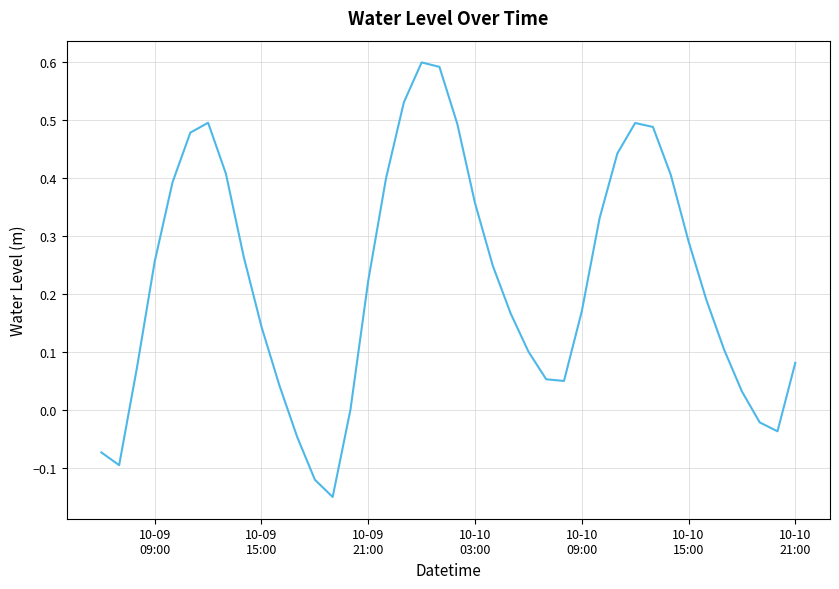

What is the difference between the maximum and minimum values?

0.7